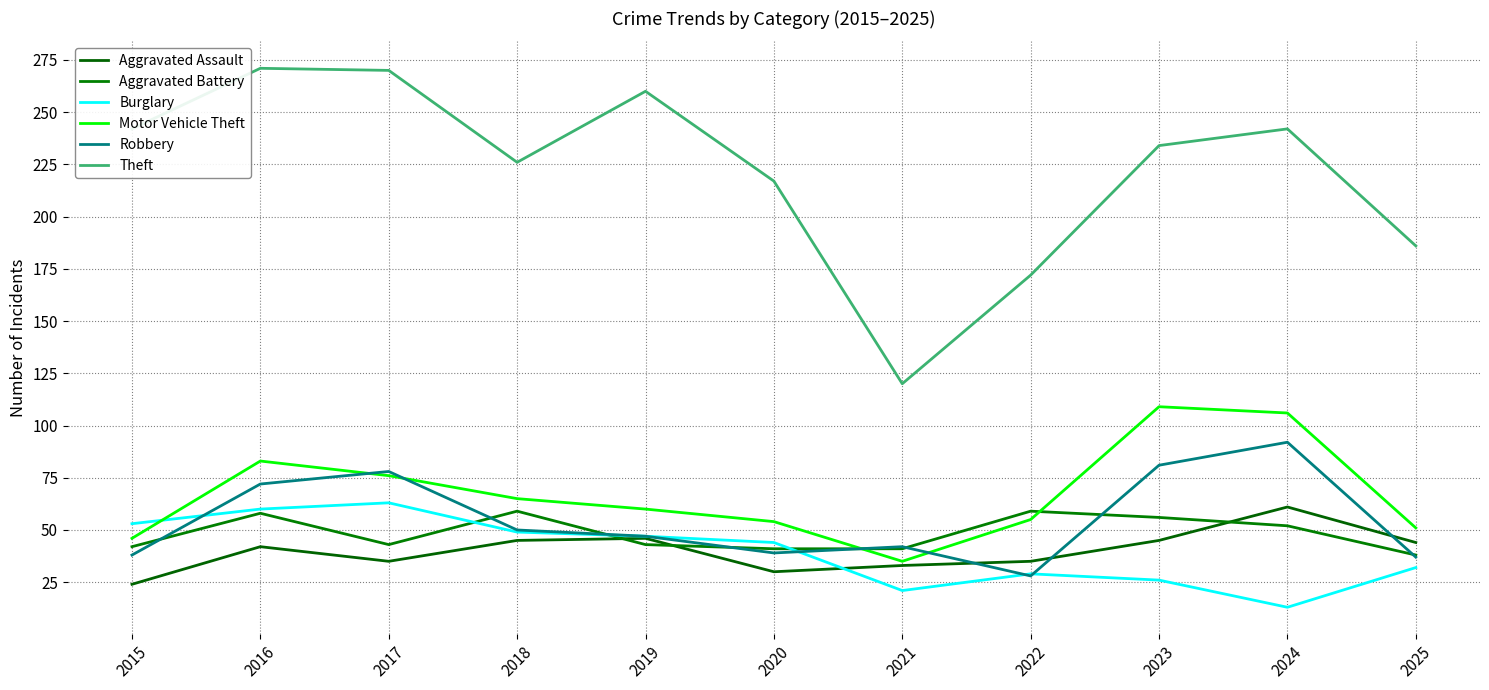

What is the difference between the highest and lowest values at 2019?

217